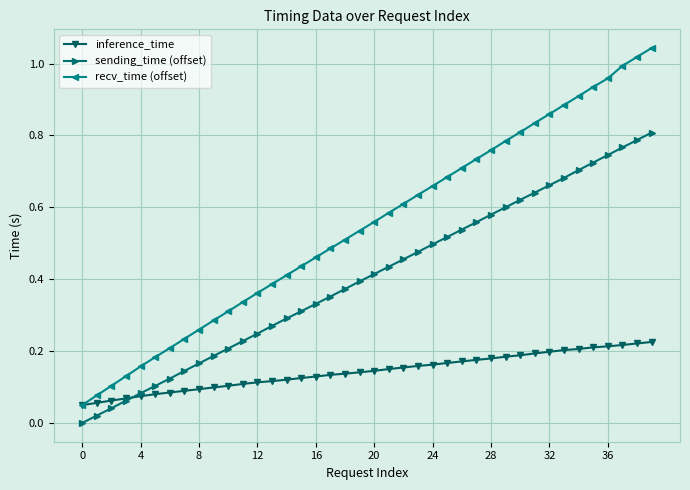

True or false: sending_time (offset) and recv_time (offset) intersect in this chart.

False